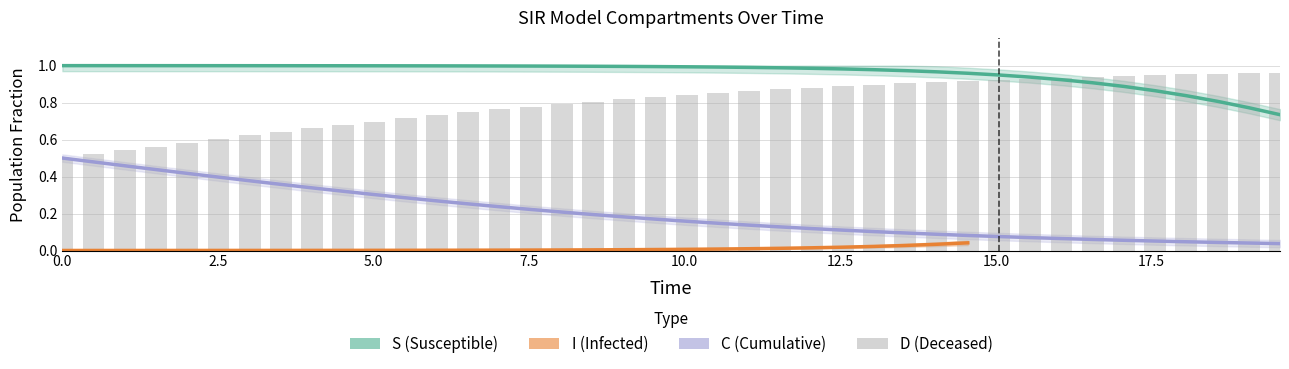

At how many categories does at least one series exceed 0?

40